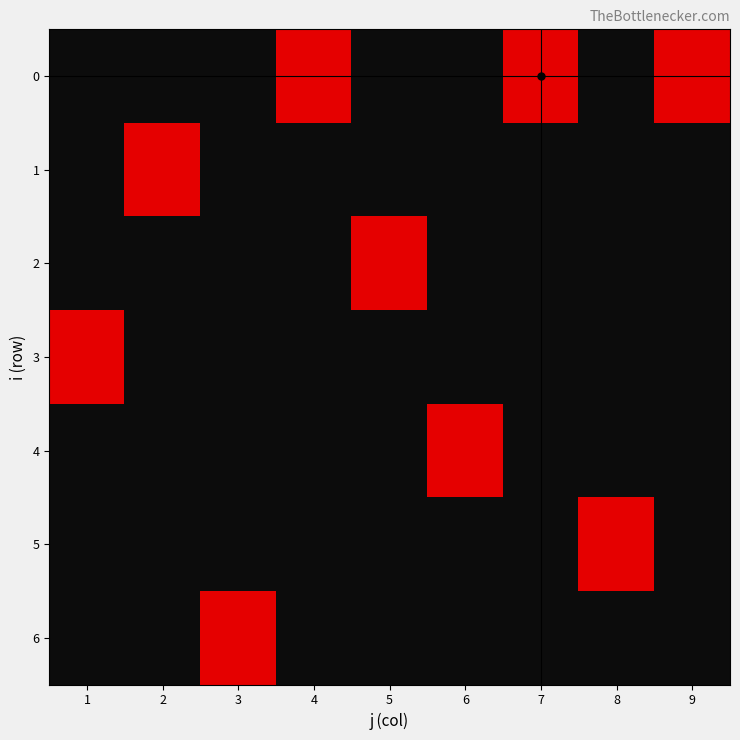

What is the maximum value shown in the chart?

1